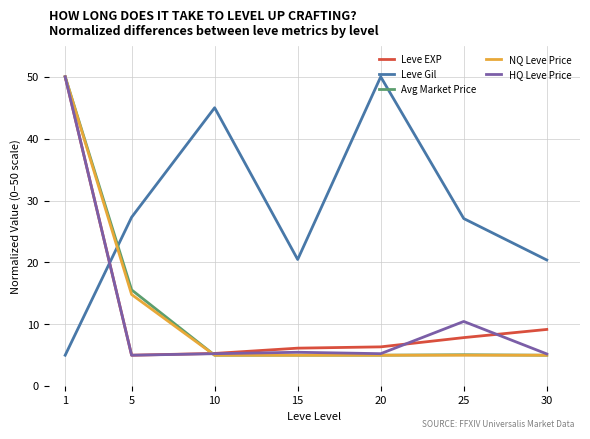

Which series has the largest total across all categories?

Leve Gil